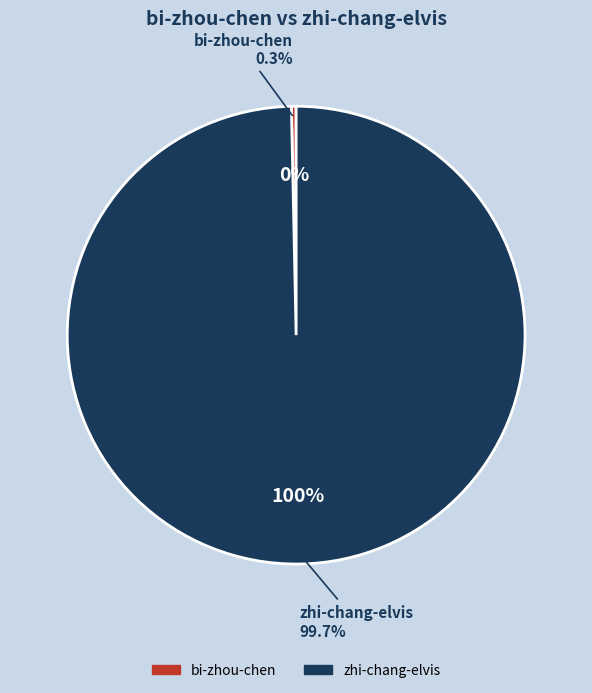

Rank the categories by value from highest to lowest.

zhi-chang-elvis, bi-zhou-chen